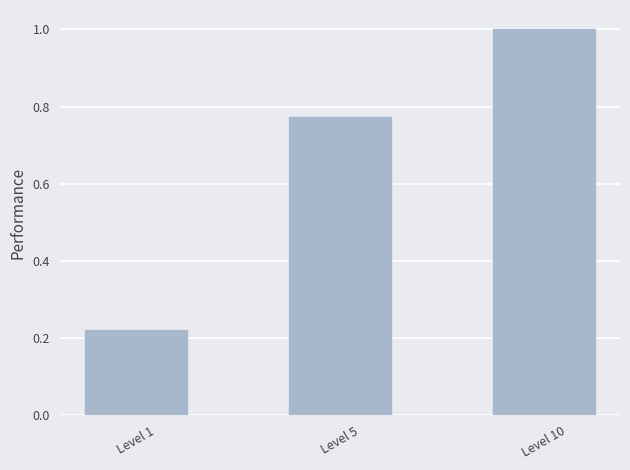

Rank the categories by value from highest to lowest.

Level 10, Level 5, Level 1